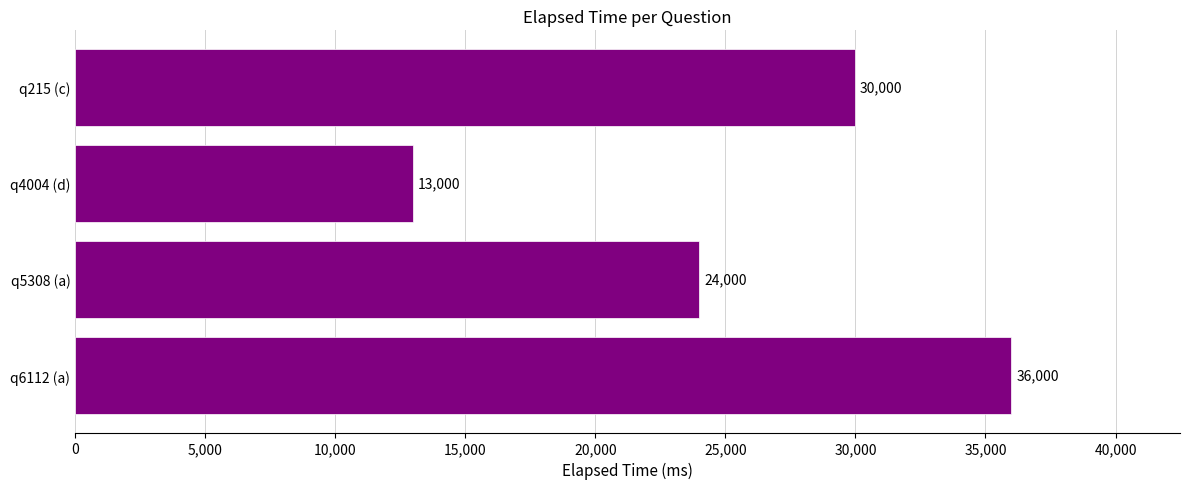

Are the bars grouped side by side (vs. stacked)?

No